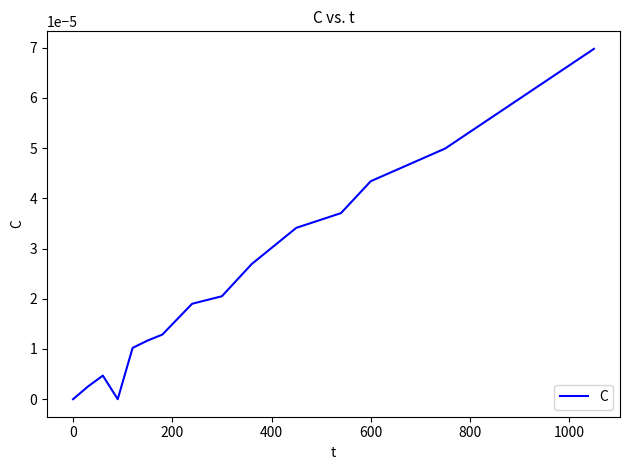

Does the chart have visible grid lines?

No